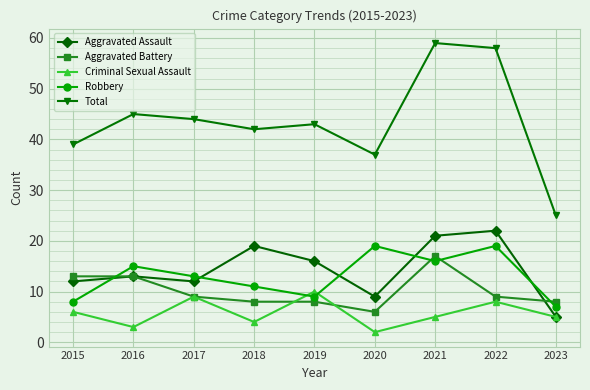

What is the difference between the Total values at 2018 and 2020?

5